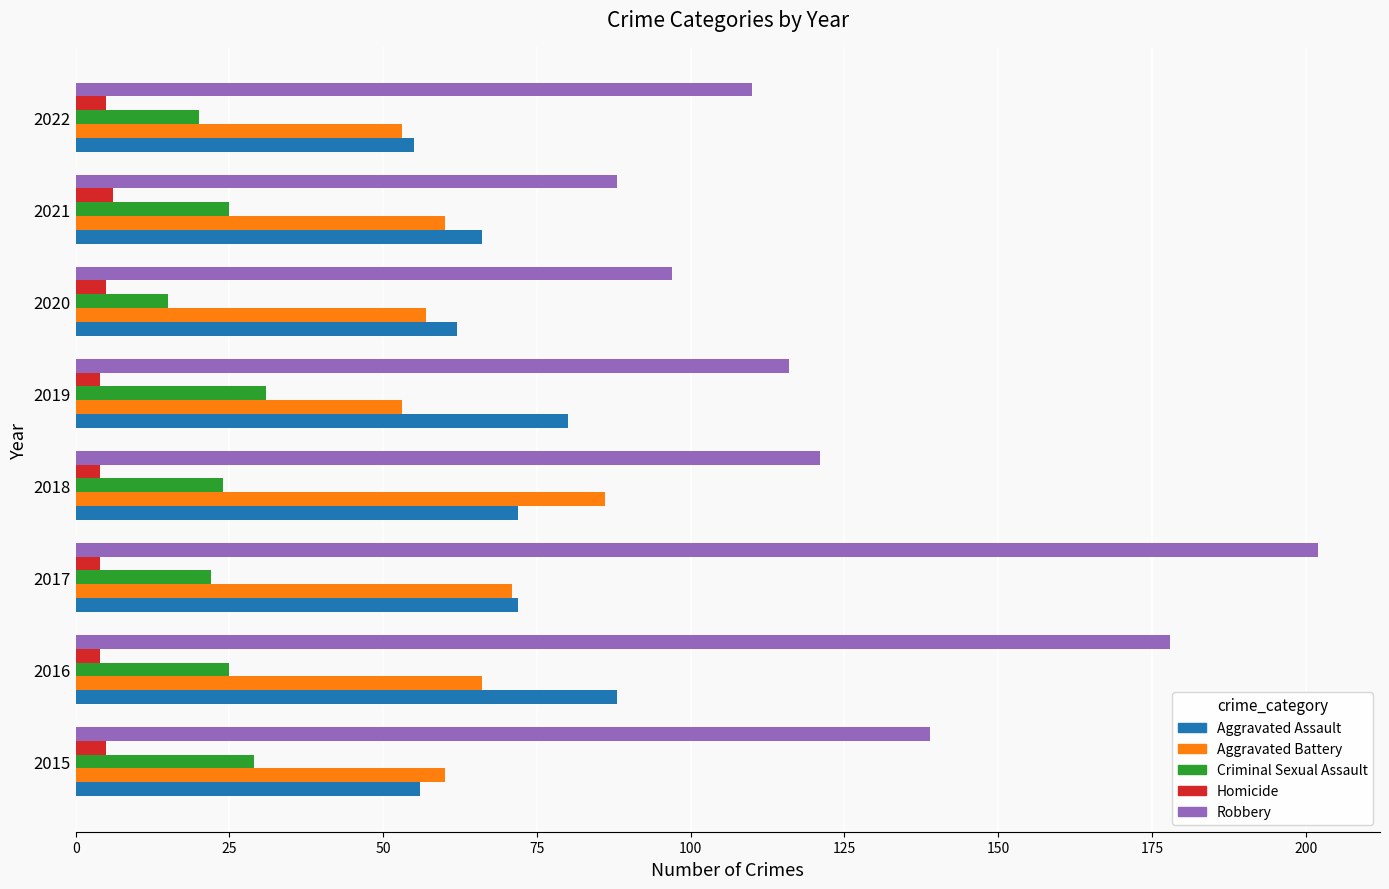

Is the value of Criminal Sexual Assault at 2021 greater than the value of Aggravated Assault at 2018?

No